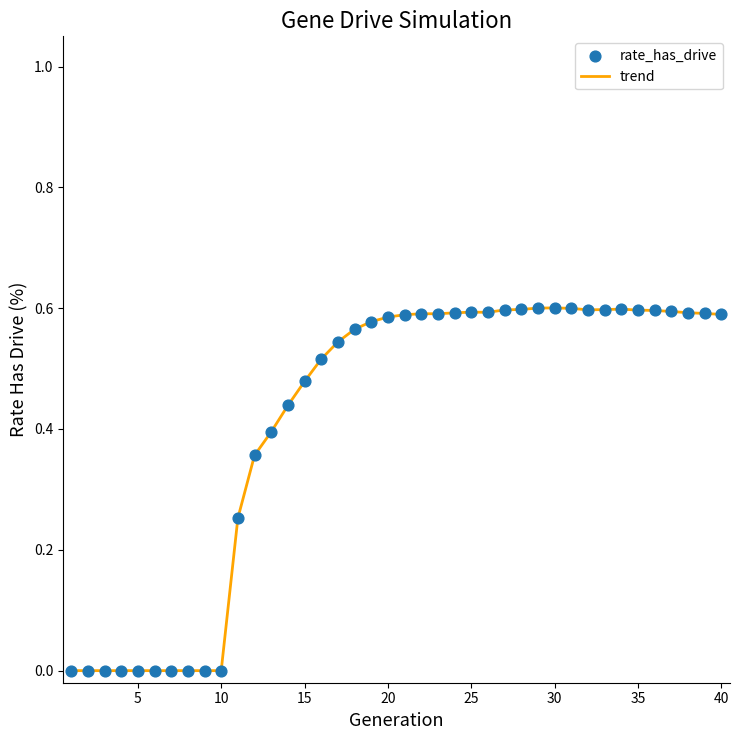

How many lines are shown in the chart?

1